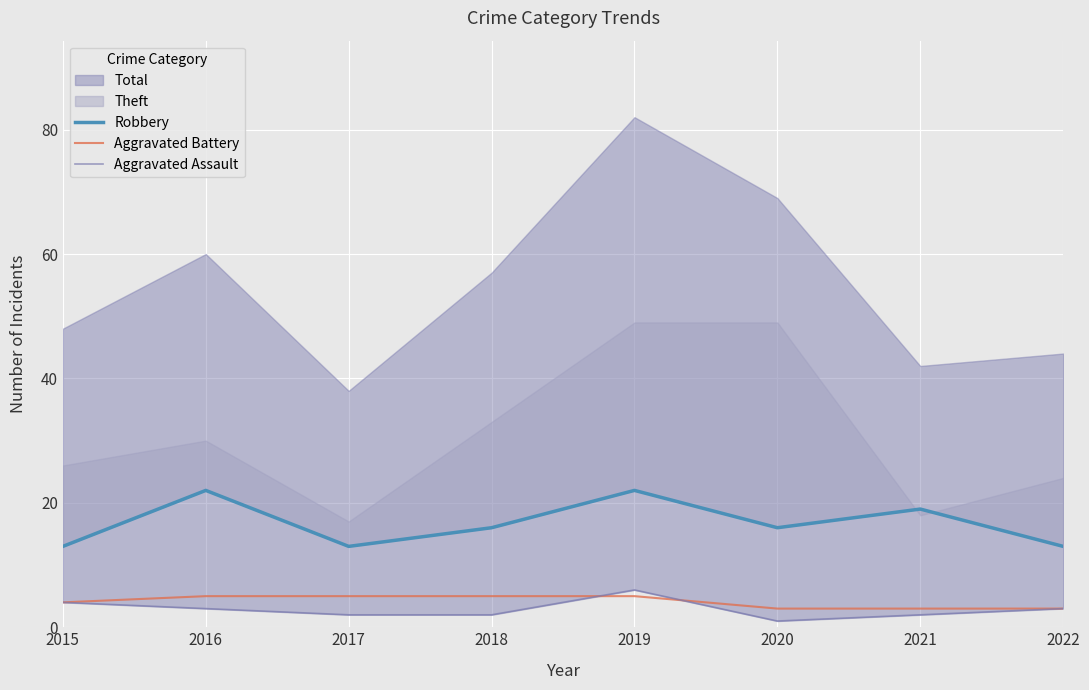

At which label does Aggravated Assault first exceed 3?

2015